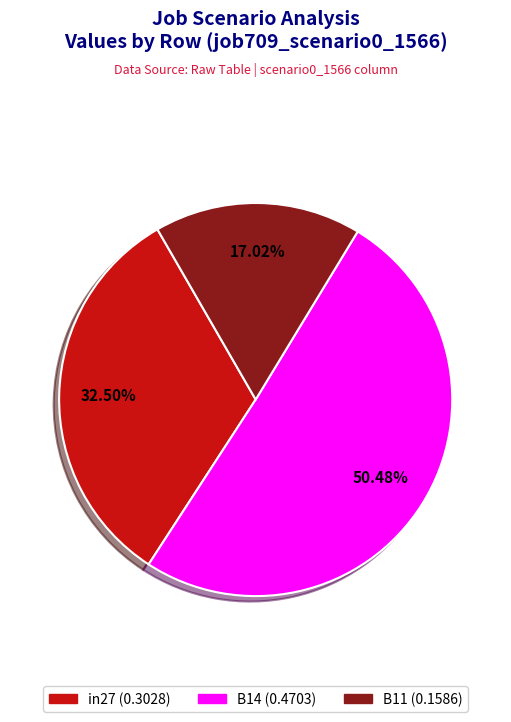

To the nearest percent, what is the difference between the B14 and B11 slice percentages?

33%